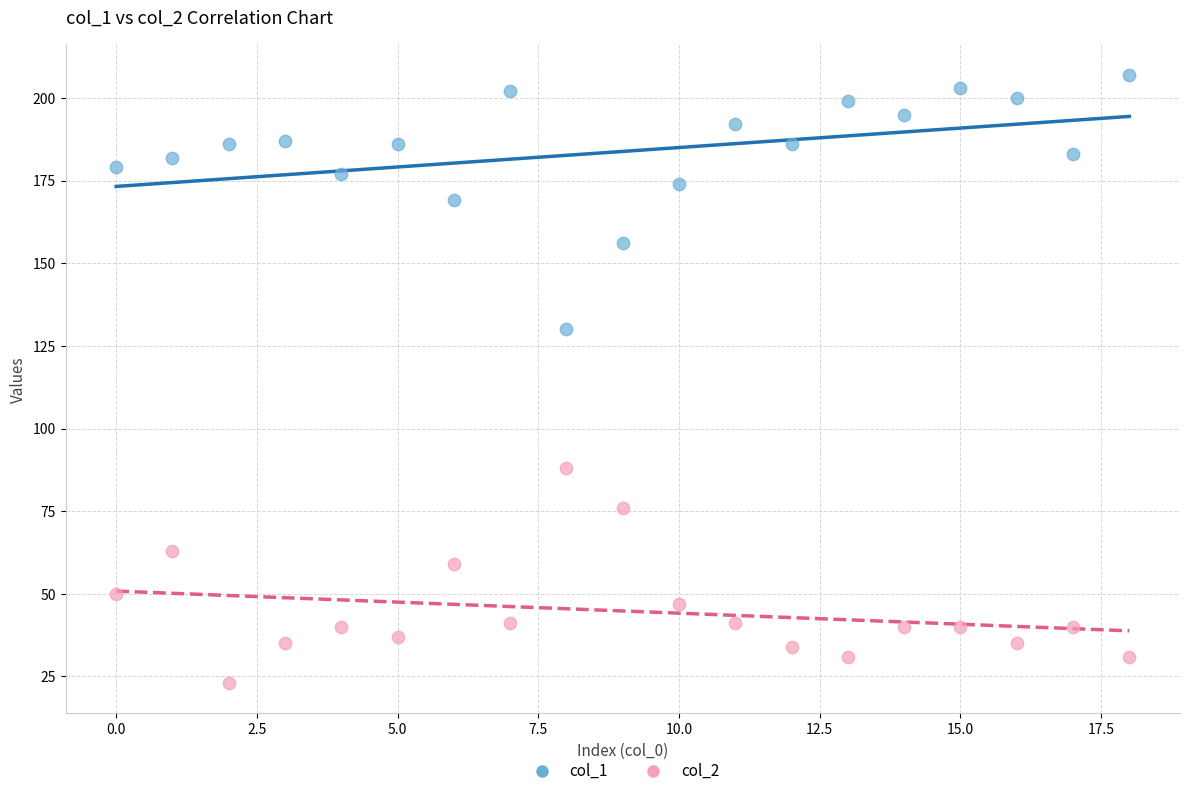

Which series reaches the maximum Y coordinate?

col_1